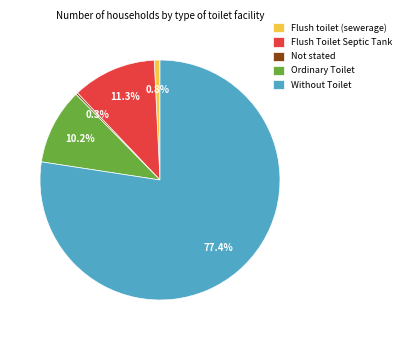

What portion of the pie excludes Flush toilet (sewerage)?

99.2%